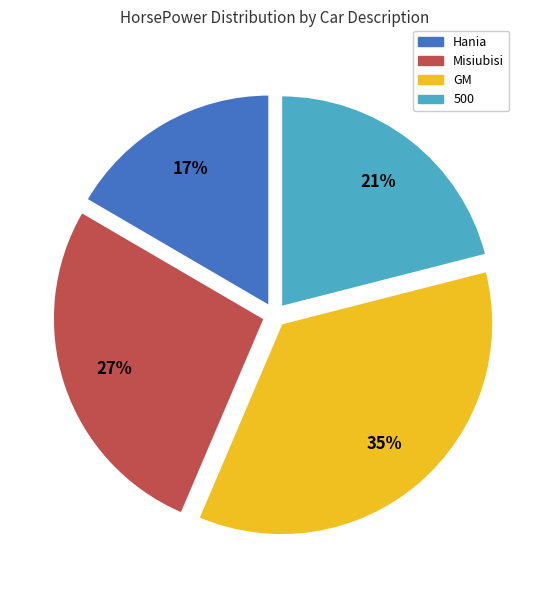

Is it true that Misiubisi is 27% of the pie?

True